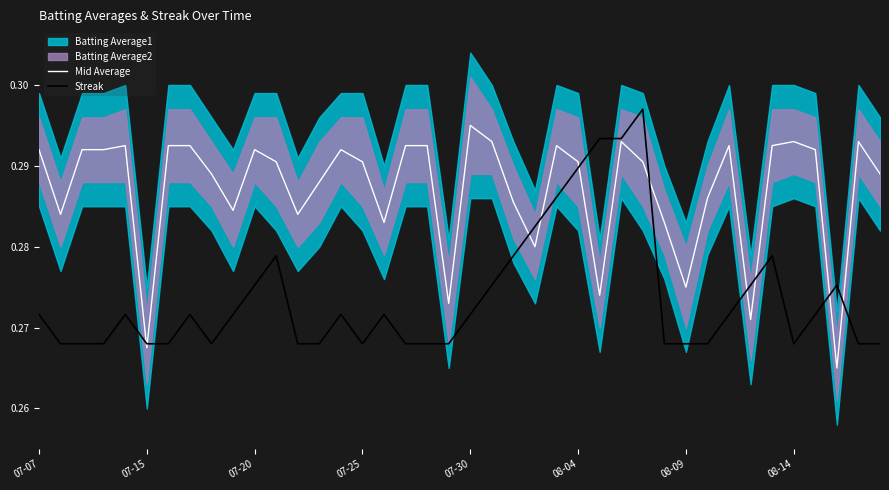

The Streak series shows 0.3 at 07-15. True or false?

True